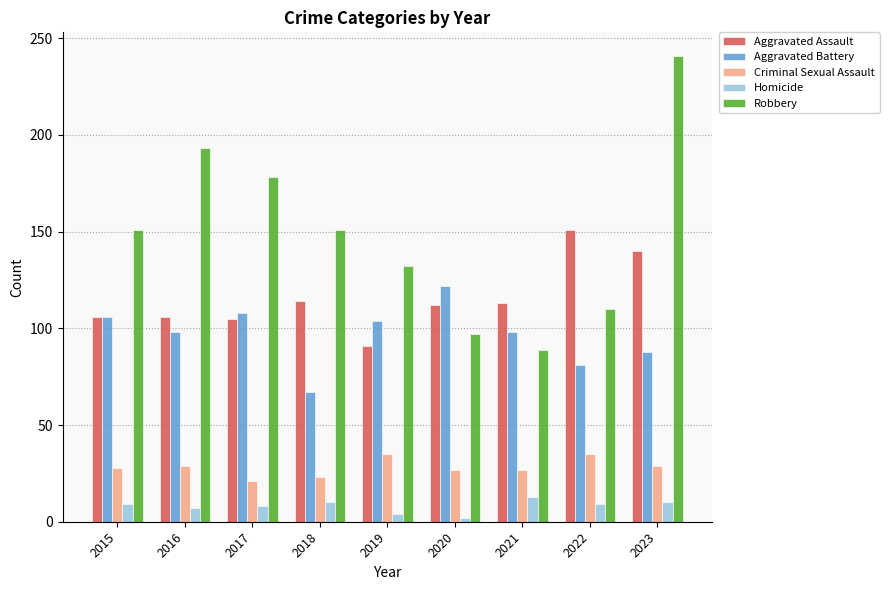

What is the difference between the Homicide values at 2018 and 2015?

1